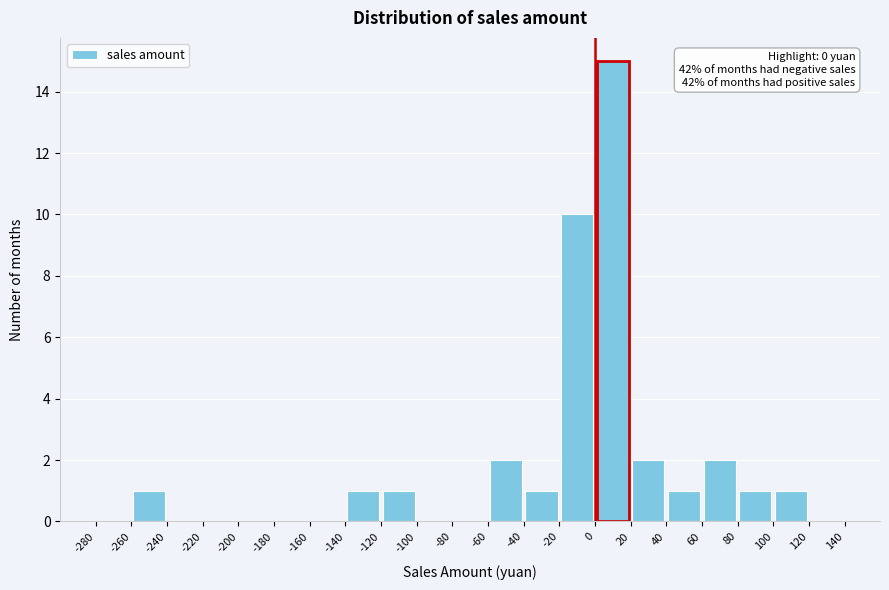

Over which range of the x-axis is the bar tallest?

0 to 20